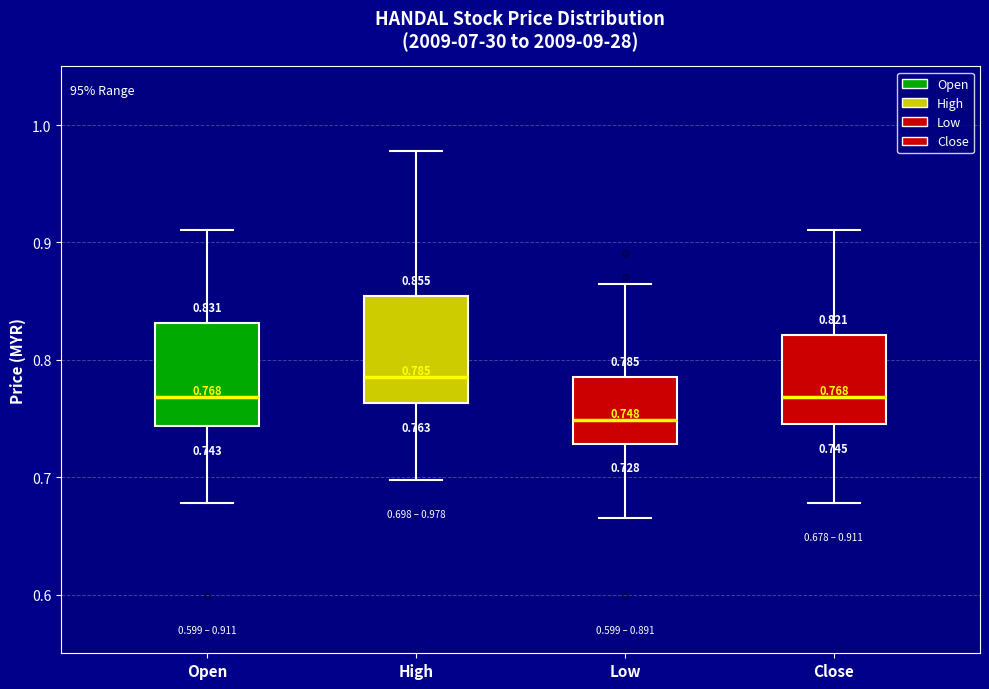

Which box's median line is the lowest?

Low